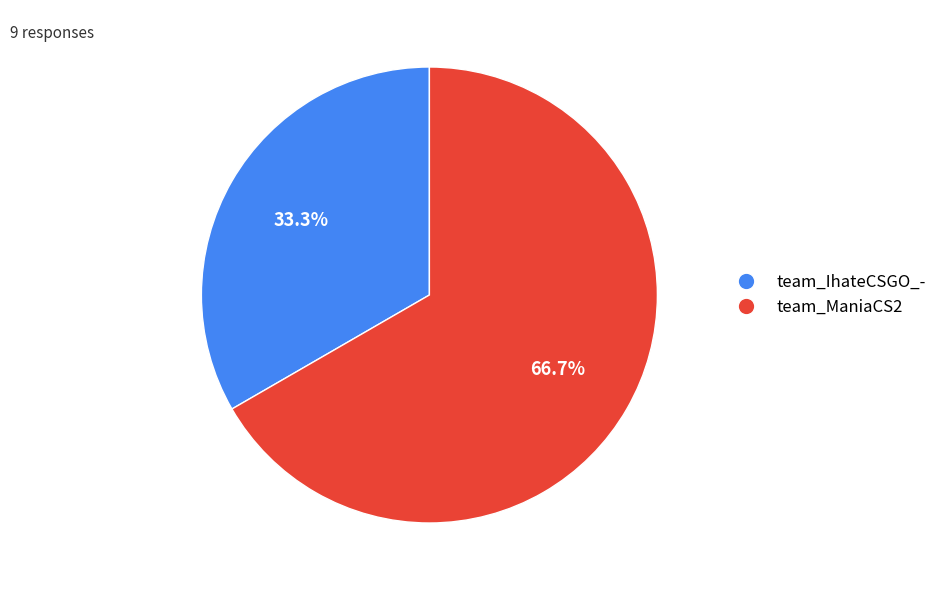

Which slice is the smallest?

team_IhateCSGO_-